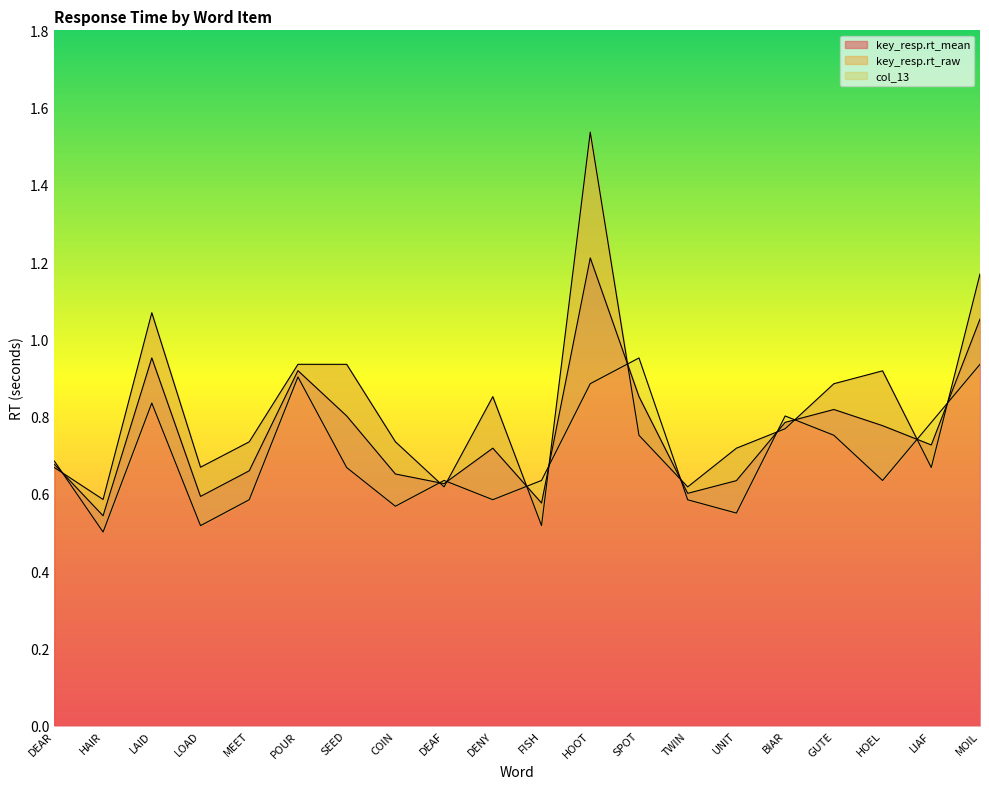

What is the value of the key_resp.rt_raw point at the 17th from the left?

0.9